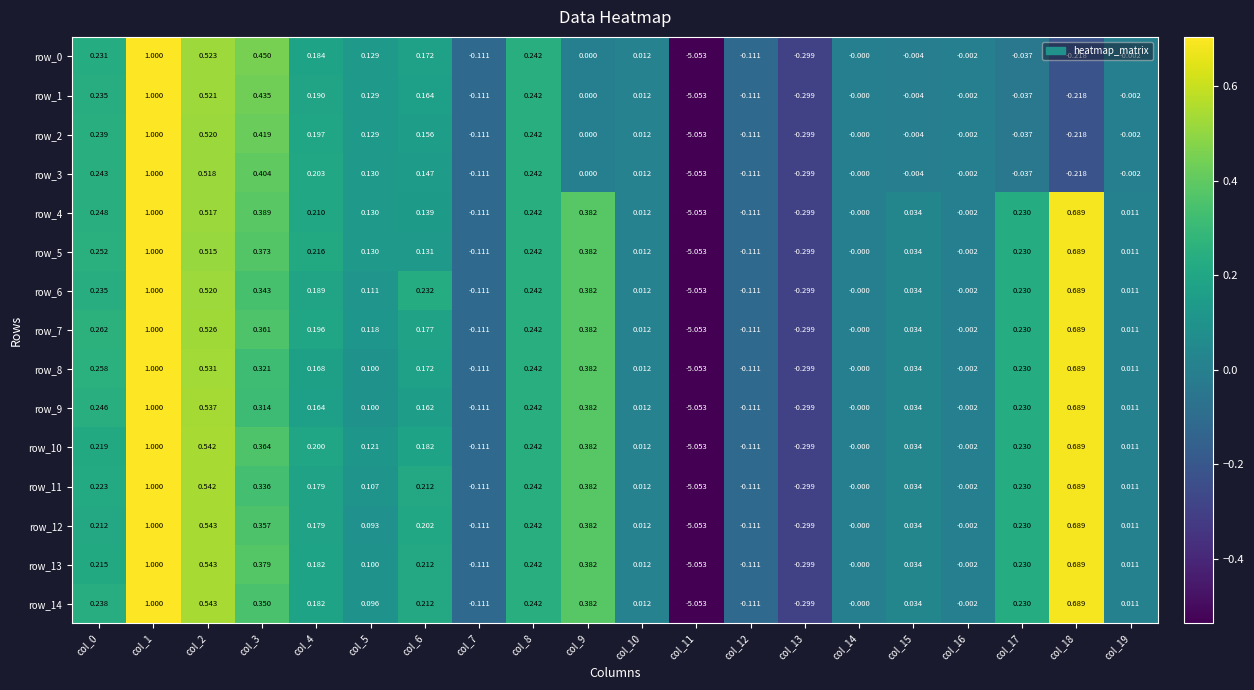

What is the total value across all series at col_2?

7.9